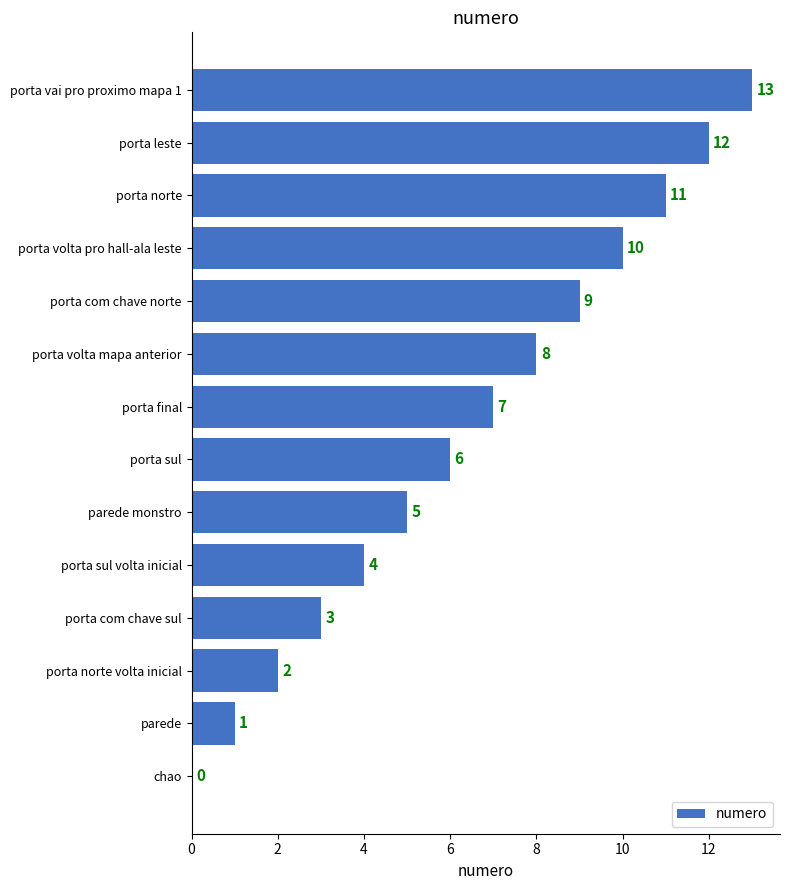

At which category does the chart reach its peak across all series?

porta vai pro proximo mapa 1